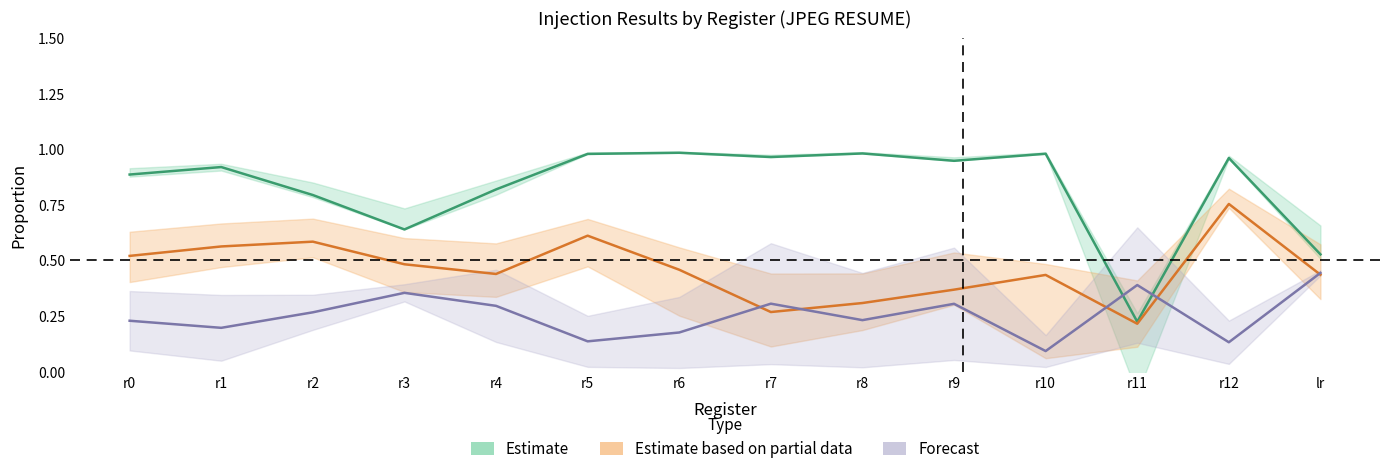

The Estimate (SUCCESS O0) series shows 0.5 at lr. True or false?

True